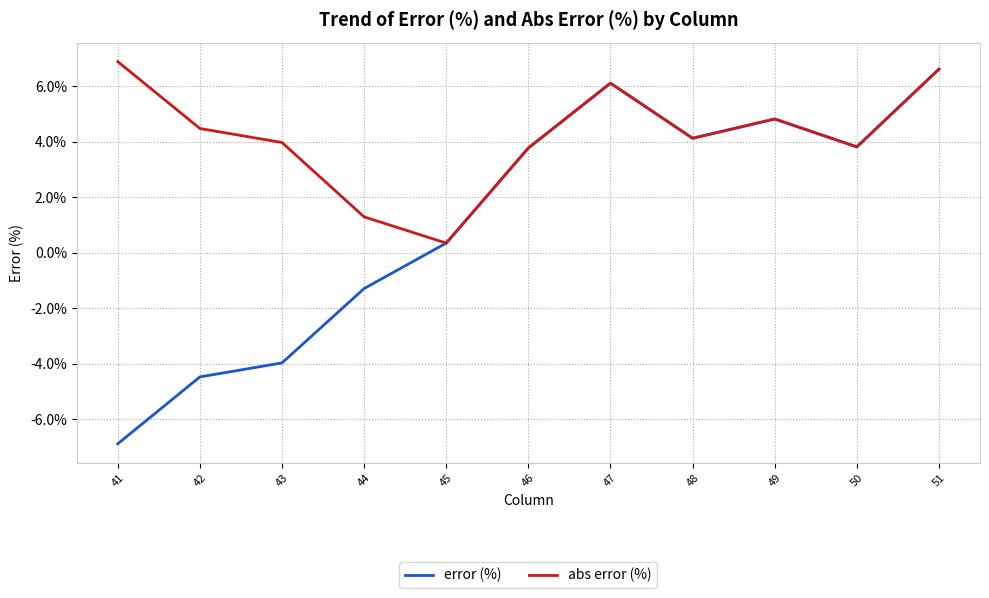

What is the smallest value displayed?

-6.9